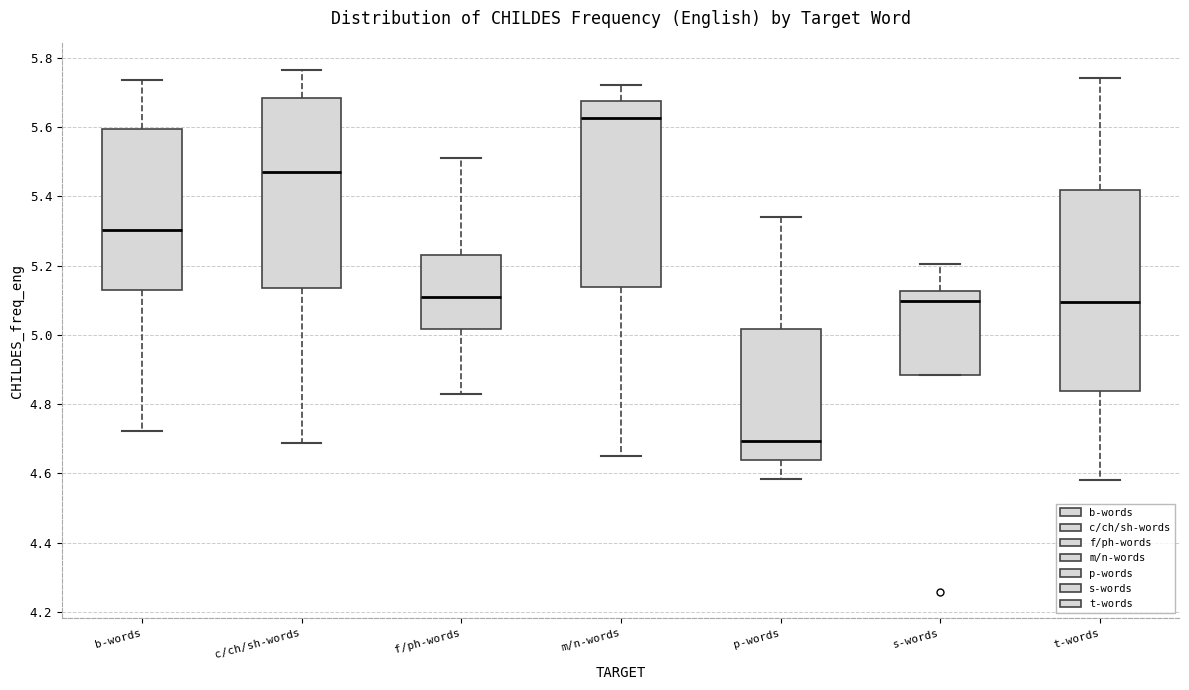

Reading left to right, read every box against the y-axis: the position of its median line, the range the box covers, and the ends of its whiskers. The values are not printed on the chart, so give them approximately, as read against the axis.

b-words: median 5.30, box 5.14 to 5.60, whiskers 4.72 to 5.74
c/ch/sh-words: median 5.46, box 5.14 to 5.68, whiskers 4.68 to 5.76
f/ph-words: median 5.10, box 5.02 to 5.24, whiskers 4.84 to 5.52
m/n-words: median 5.62, box 5.14 to 5.68, whiskers 4.64 to 5.72
p-words: median 4.70, box 4.64 to 5.02, whiskers 4.58 to 5.34
s-words: median 5.10, box 4.88 to 5.12, whiskers 4.88 to 5.20
t-words: median 5.10, box 4.84 to 5.42, whiskers 4.58 to 5.74